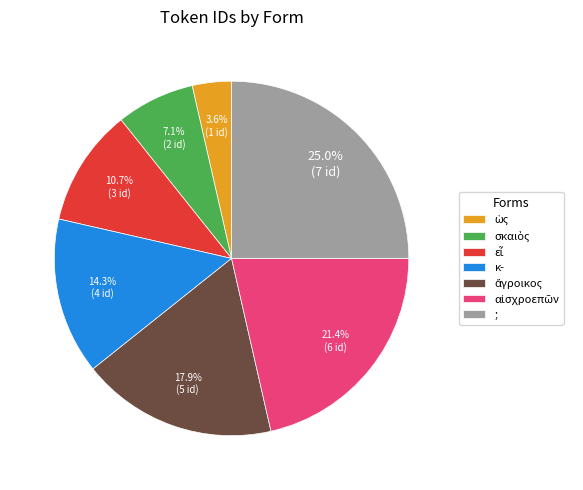

Is there any slice that represents more than half of the pie?

No